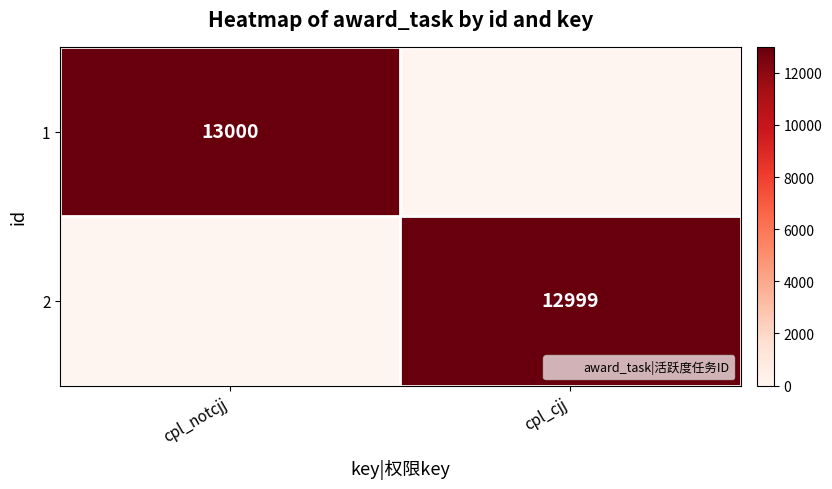

Rank the series by their average value, from lowest to highest.

2, 1